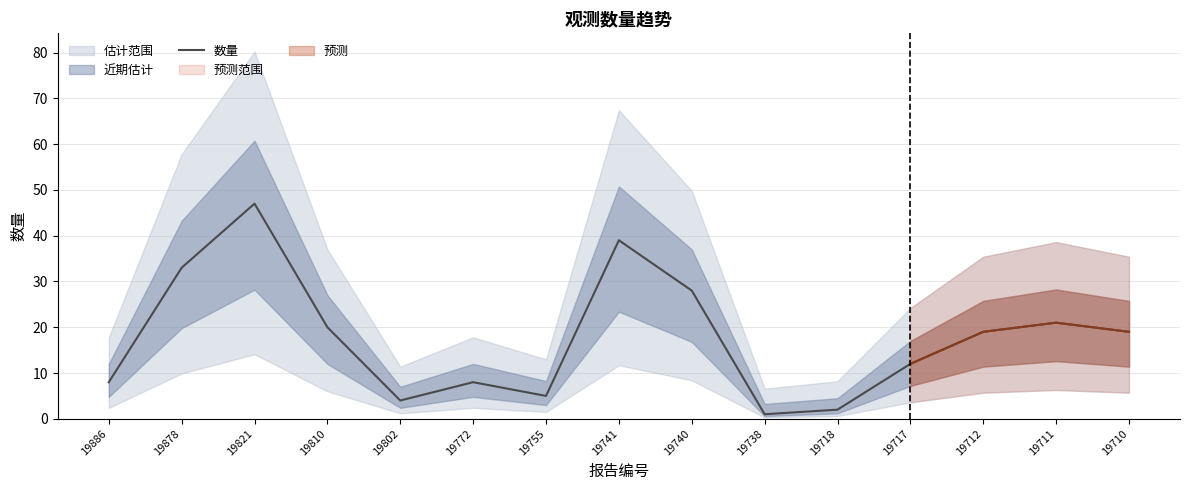

At which category does the data reach its first local peak?

19821